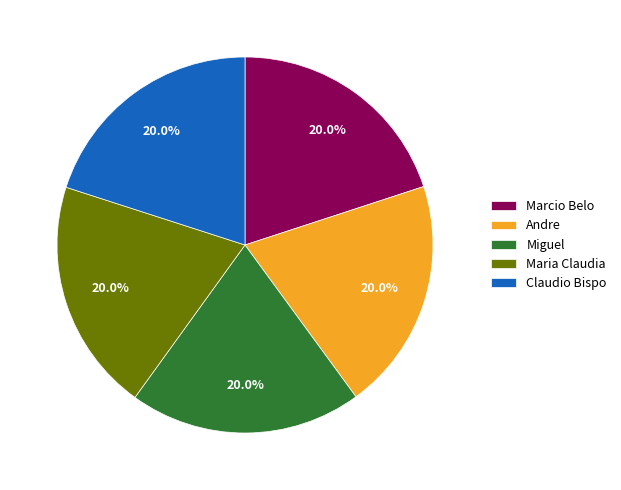

Combined, what portion of the pie is Claudio Bispo and Miguel?

40.0%